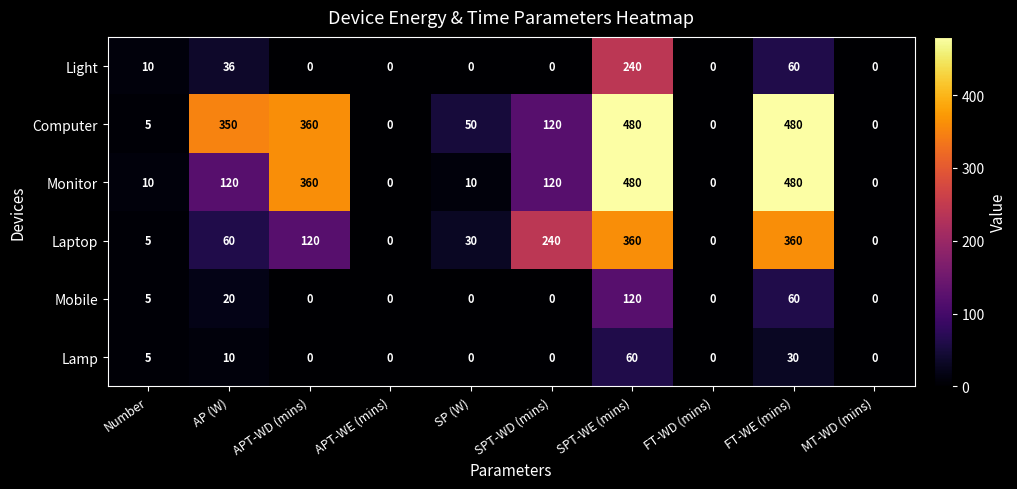

What is the maximum value shown in the chart?

480